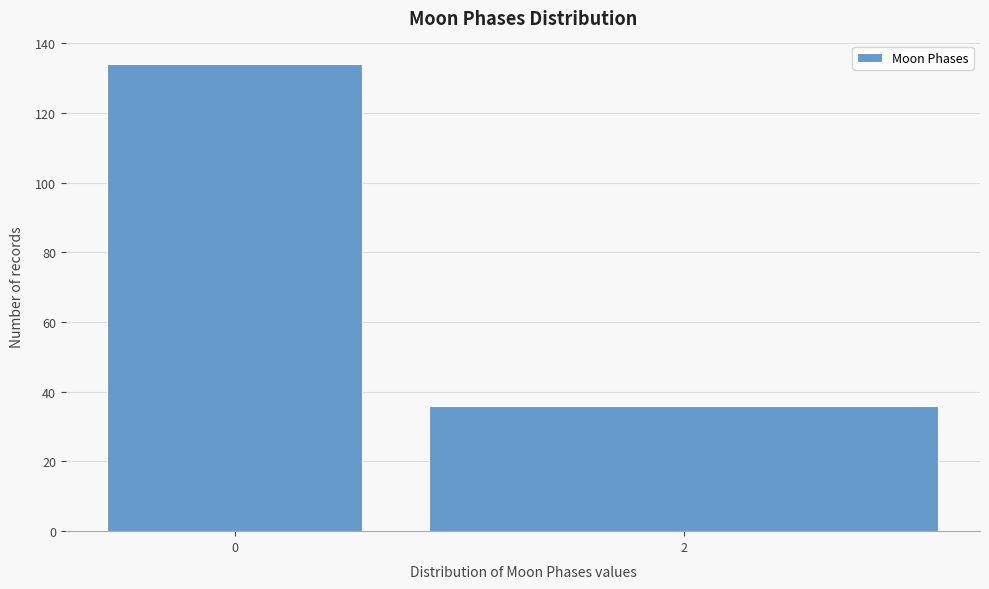

Reading left to right, what are all the values shown in this chart?

134	36